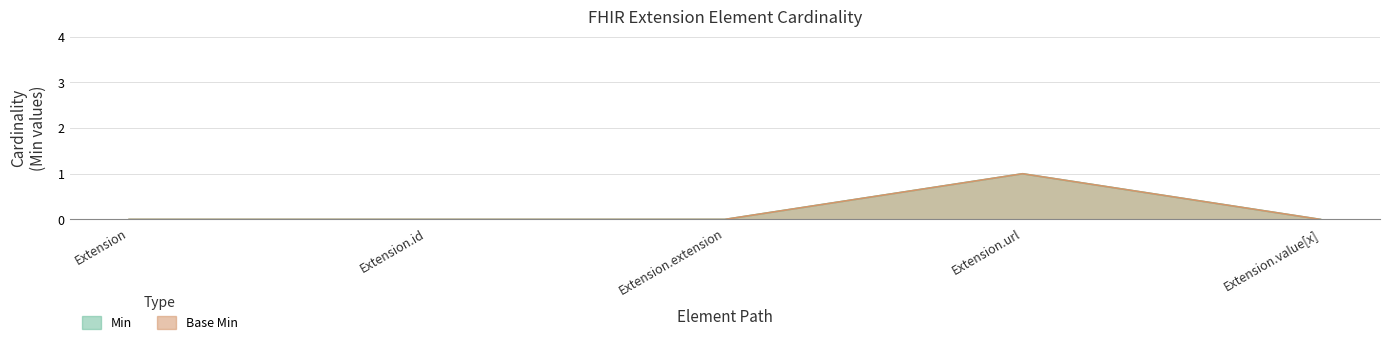

True or false: Base Min and Min intersect in this chart.

False